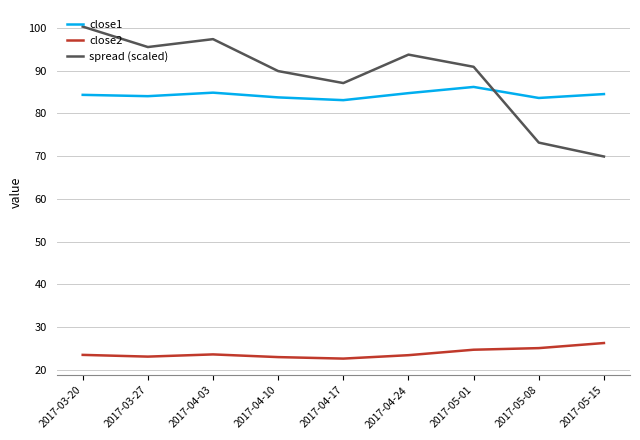

What position from the left is 2017-04-10?

4